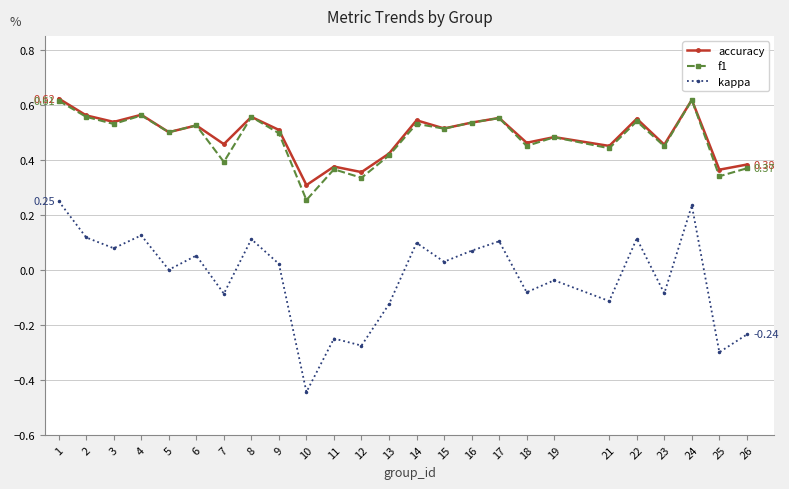

In accuracy, how many points are lower than both neighbors (excluding endpoints)?

10